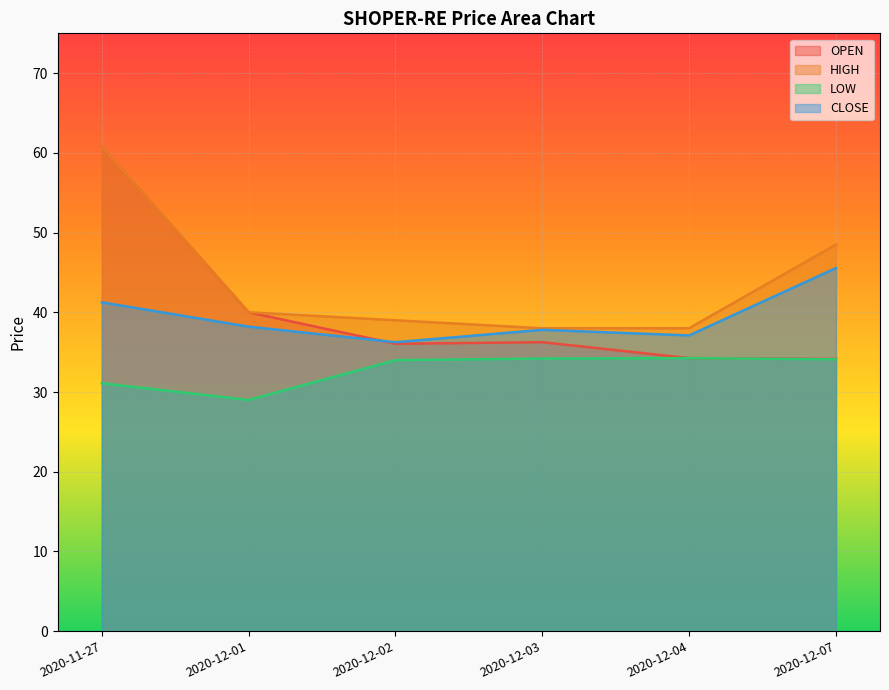

Is the value of LOW at 2020-11-27 greater than the value of HIGH at 2020-11-27?

No